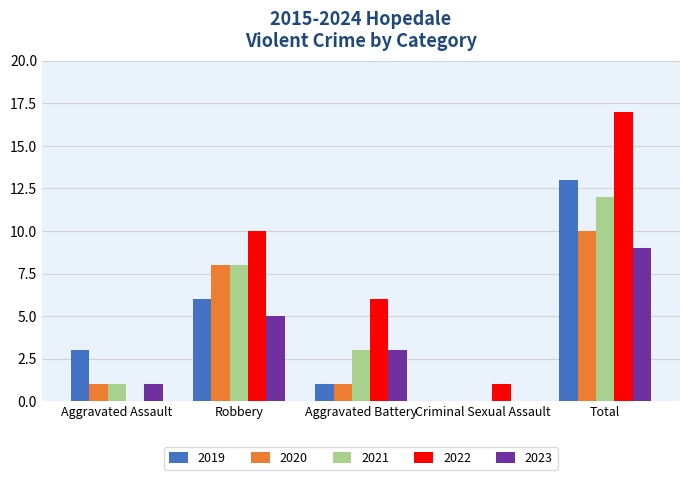

True or false: 2021 has a value of 12 at Total.

True